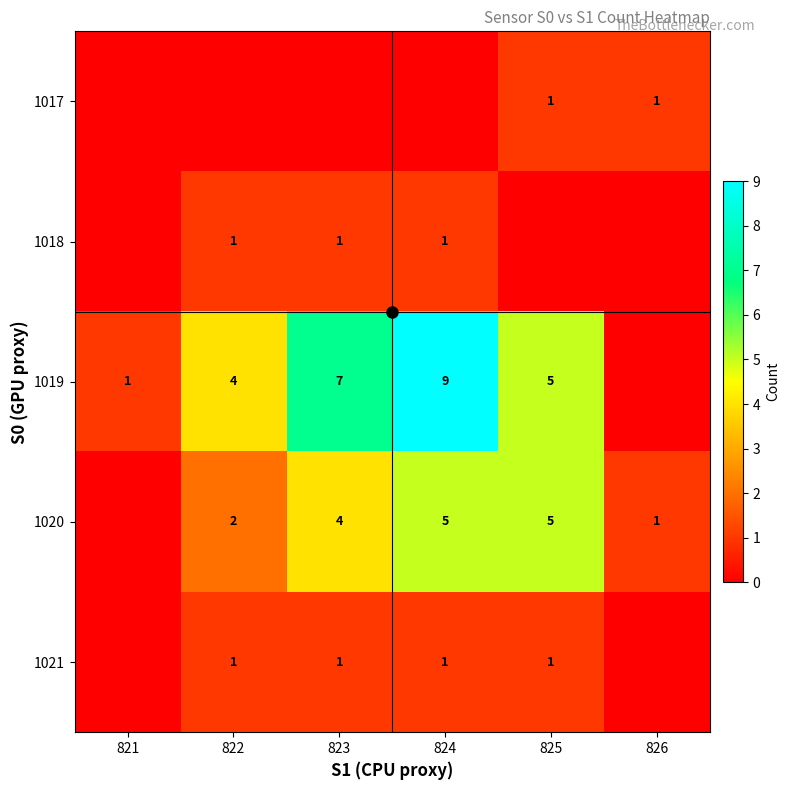

What is the sum of the 1020 values at 826 and 824?

6